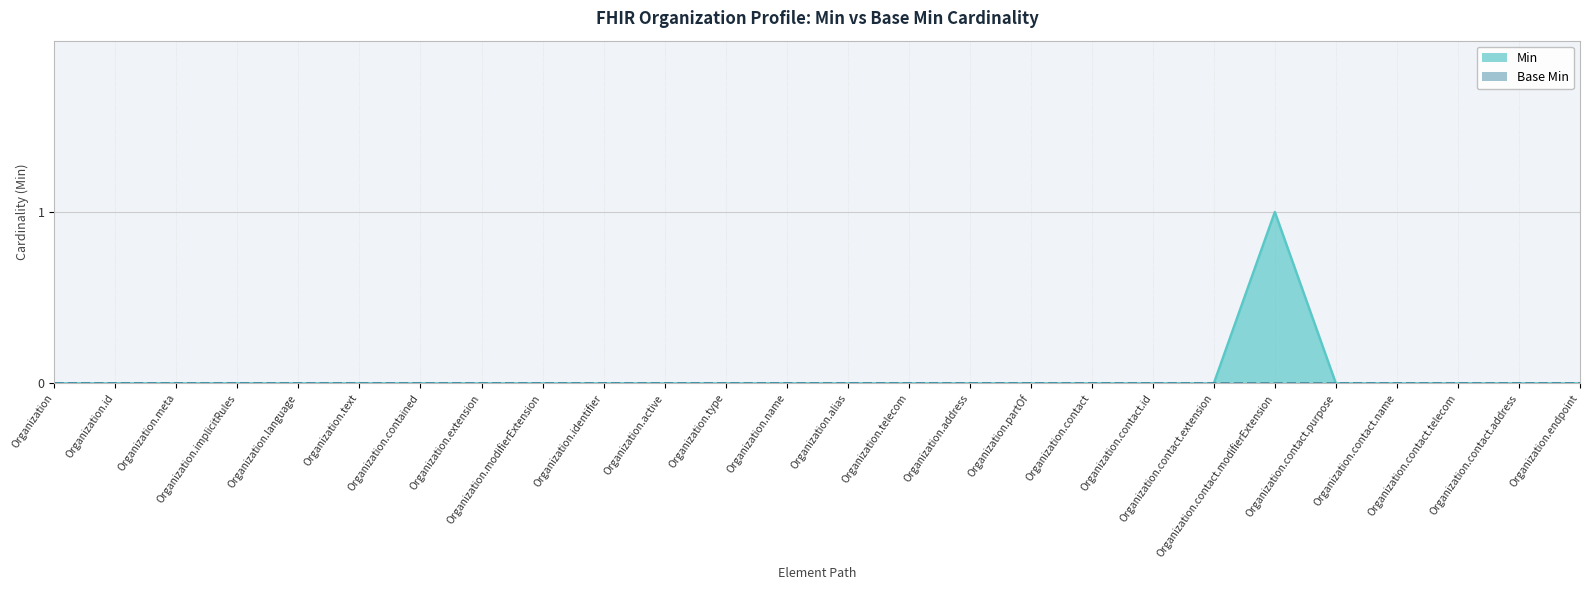

How many categories are shown in the chart?

26